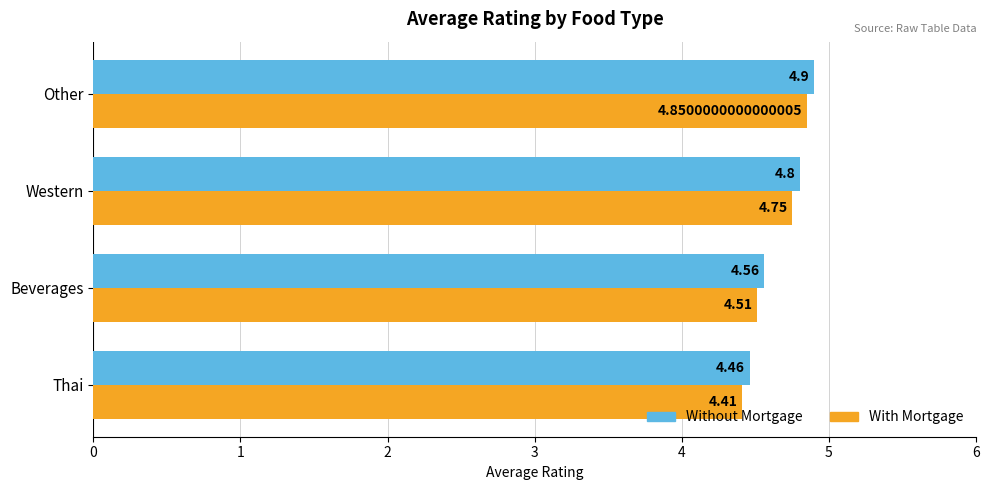

What is the maximum value for With Mortgage?

4.9